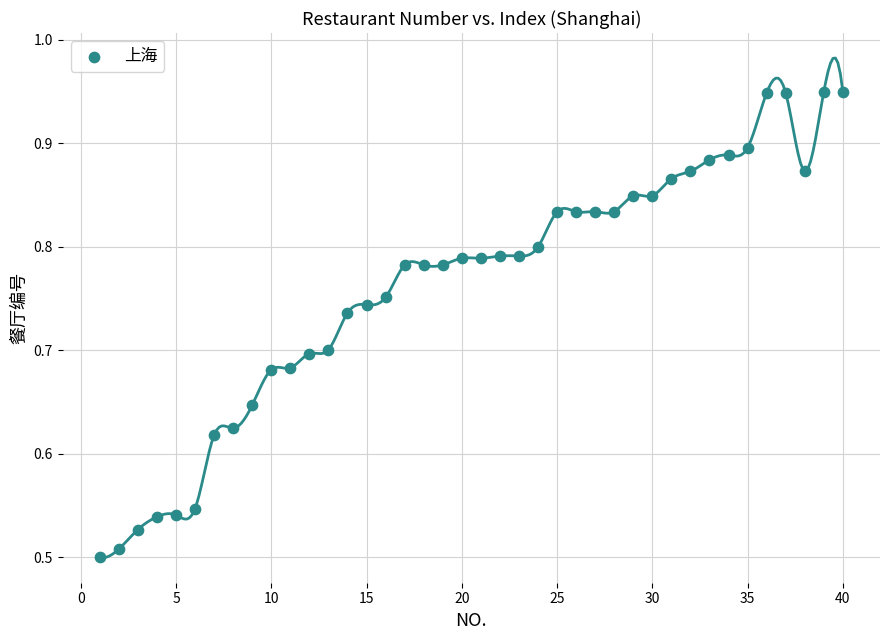

What is the range of X values (max minus min)?

39.0